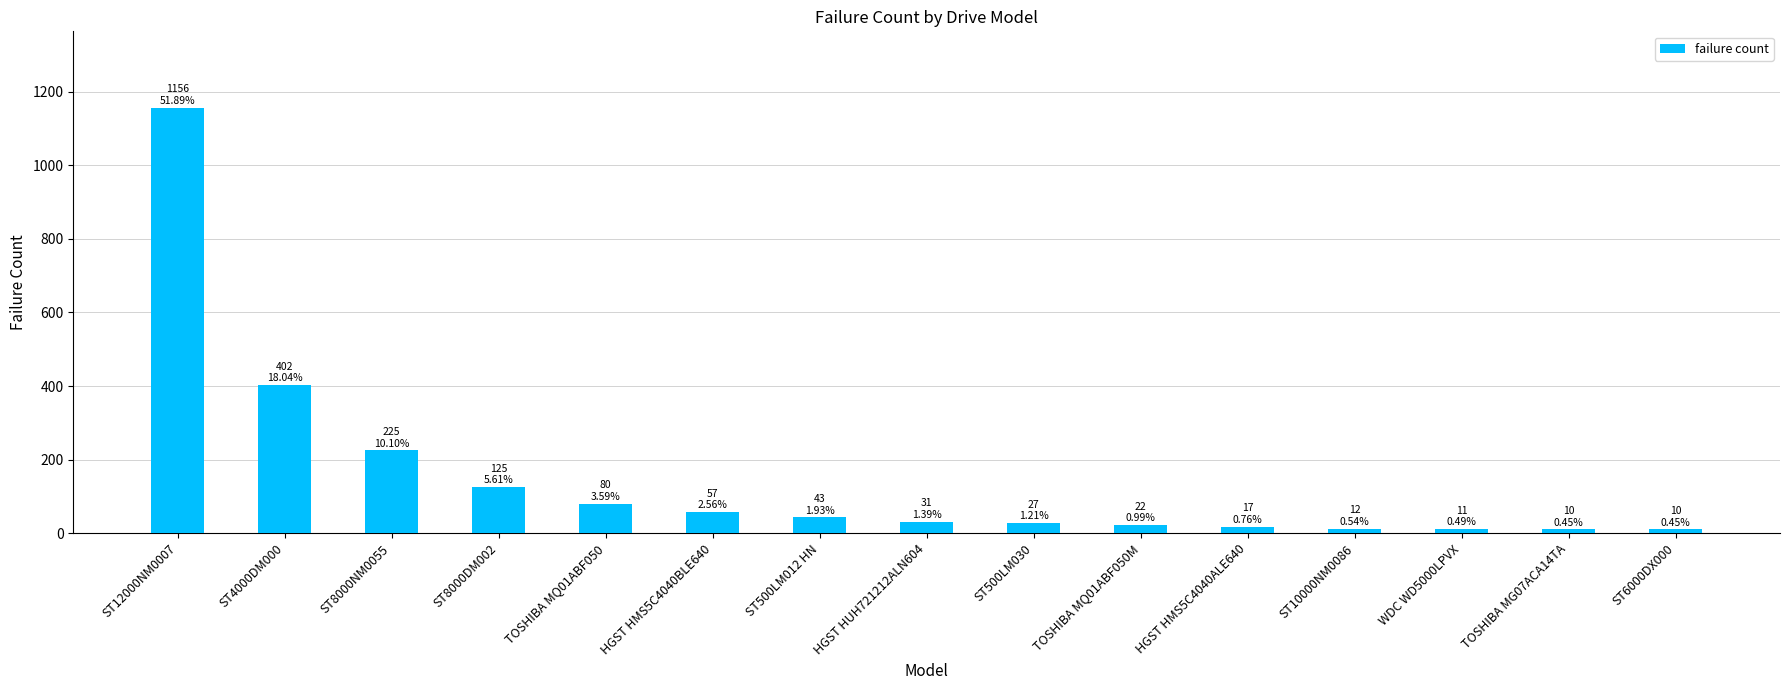

The value at ST8000DM002 is 77. True or false?

False